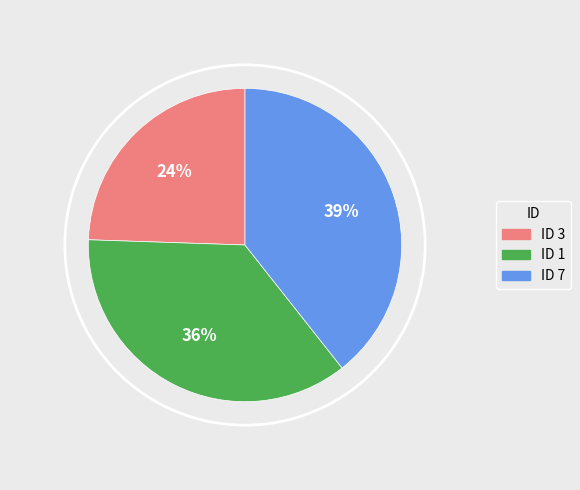

Is there any slice that represents more than half of the pie?

No